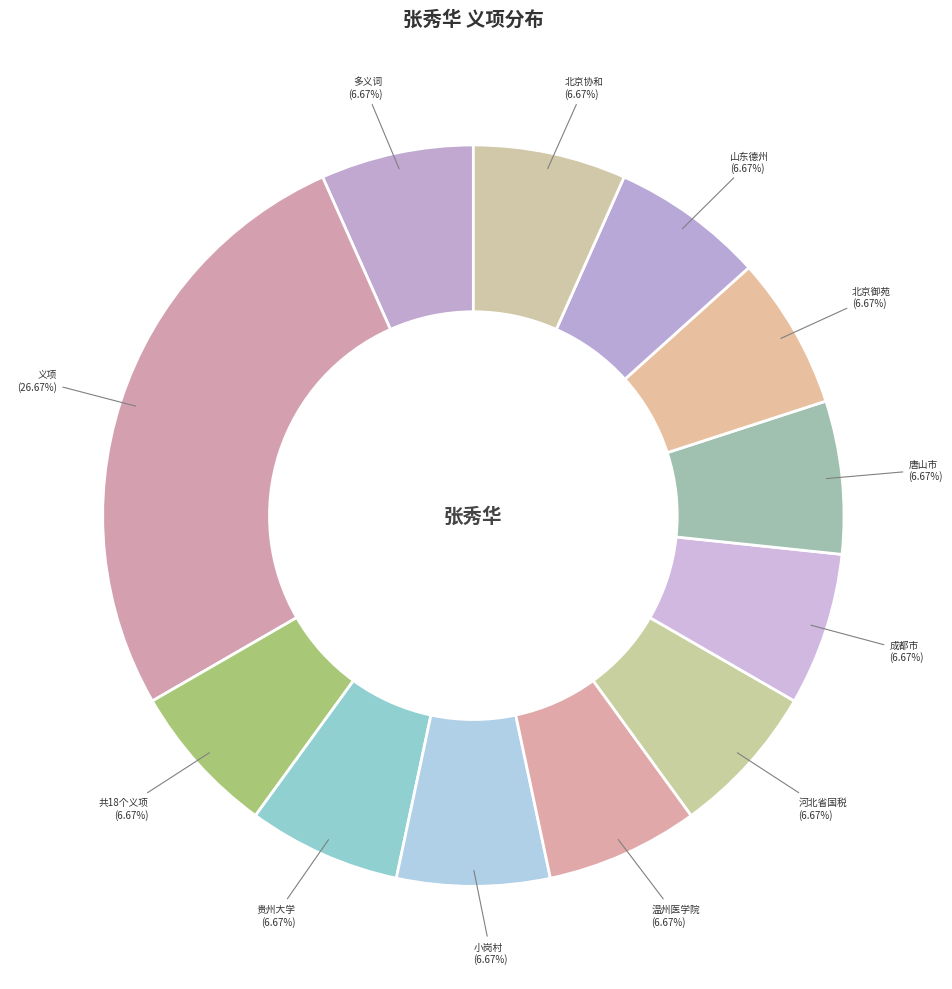

To the nearest percent, what is the average slice percentage?

8%